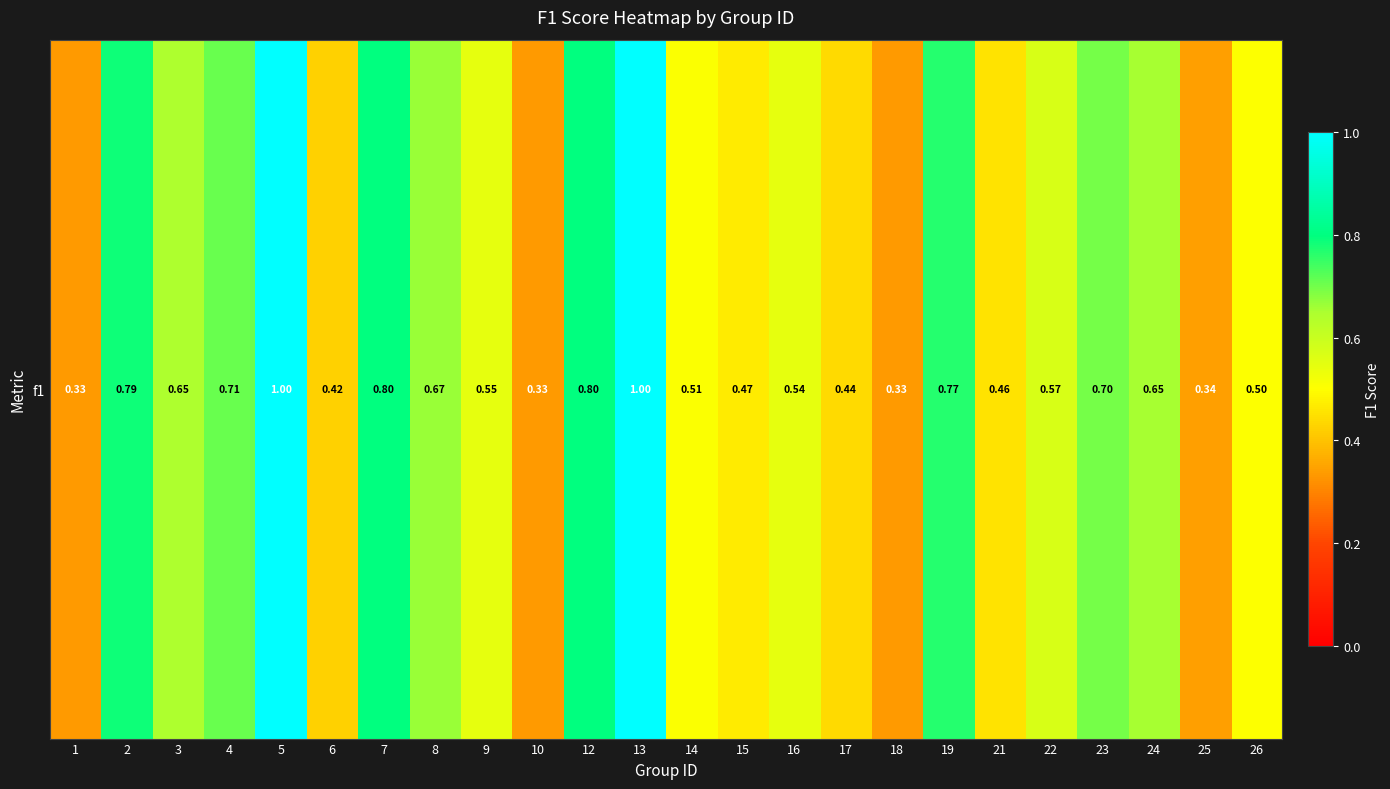

What is the greatest value displayed?

1.0